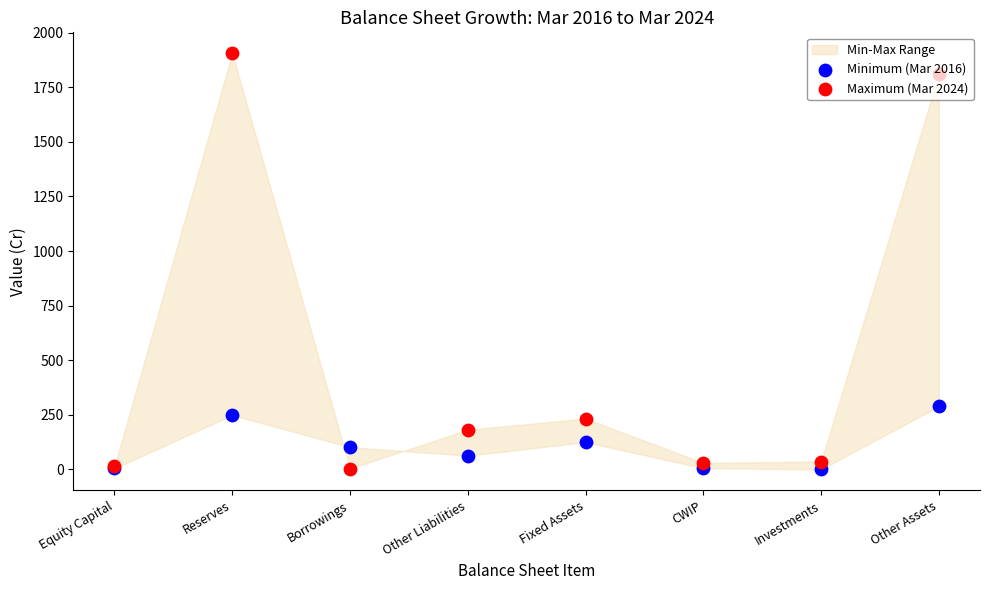

Which series has the largest Y range (max minus min)?

Maximum (Mar 2024)